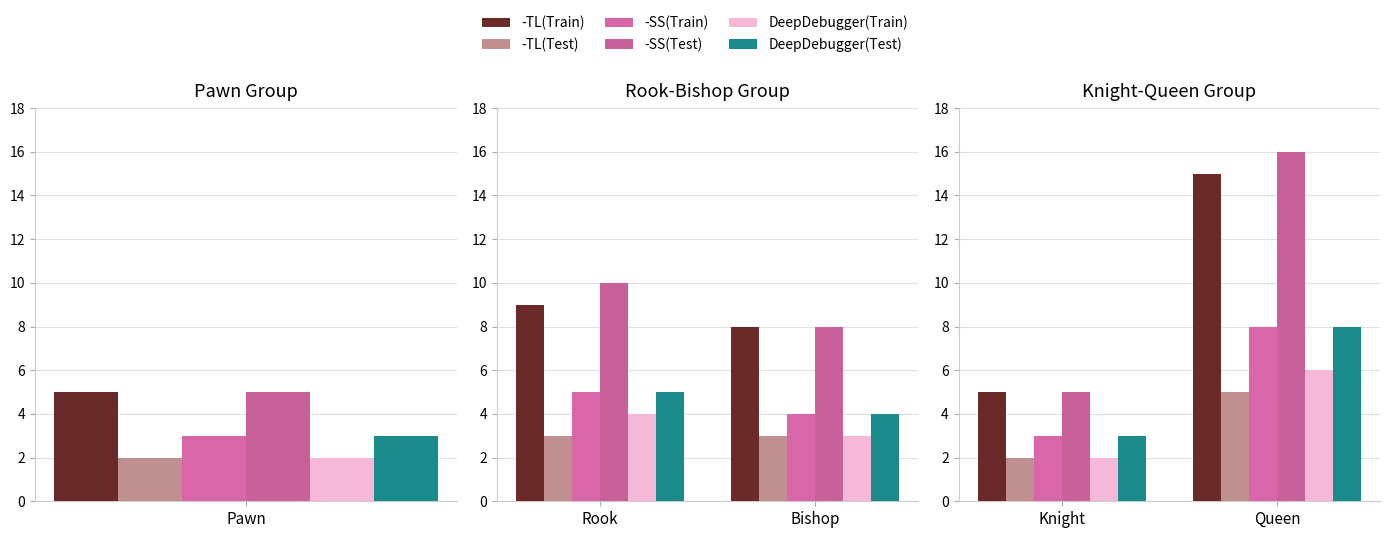

Which category has the lowest value across all series?

Knight